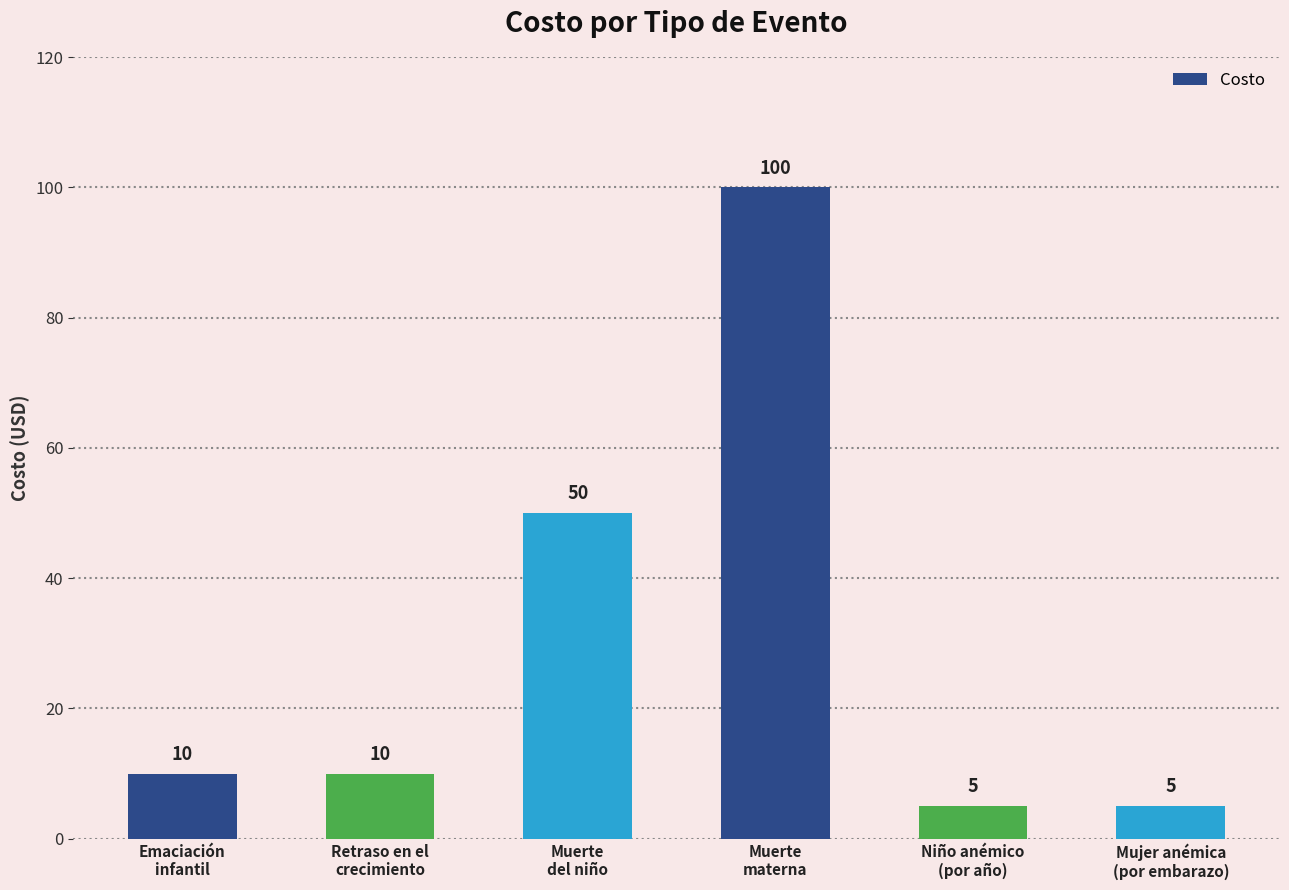

What is the average value?

30